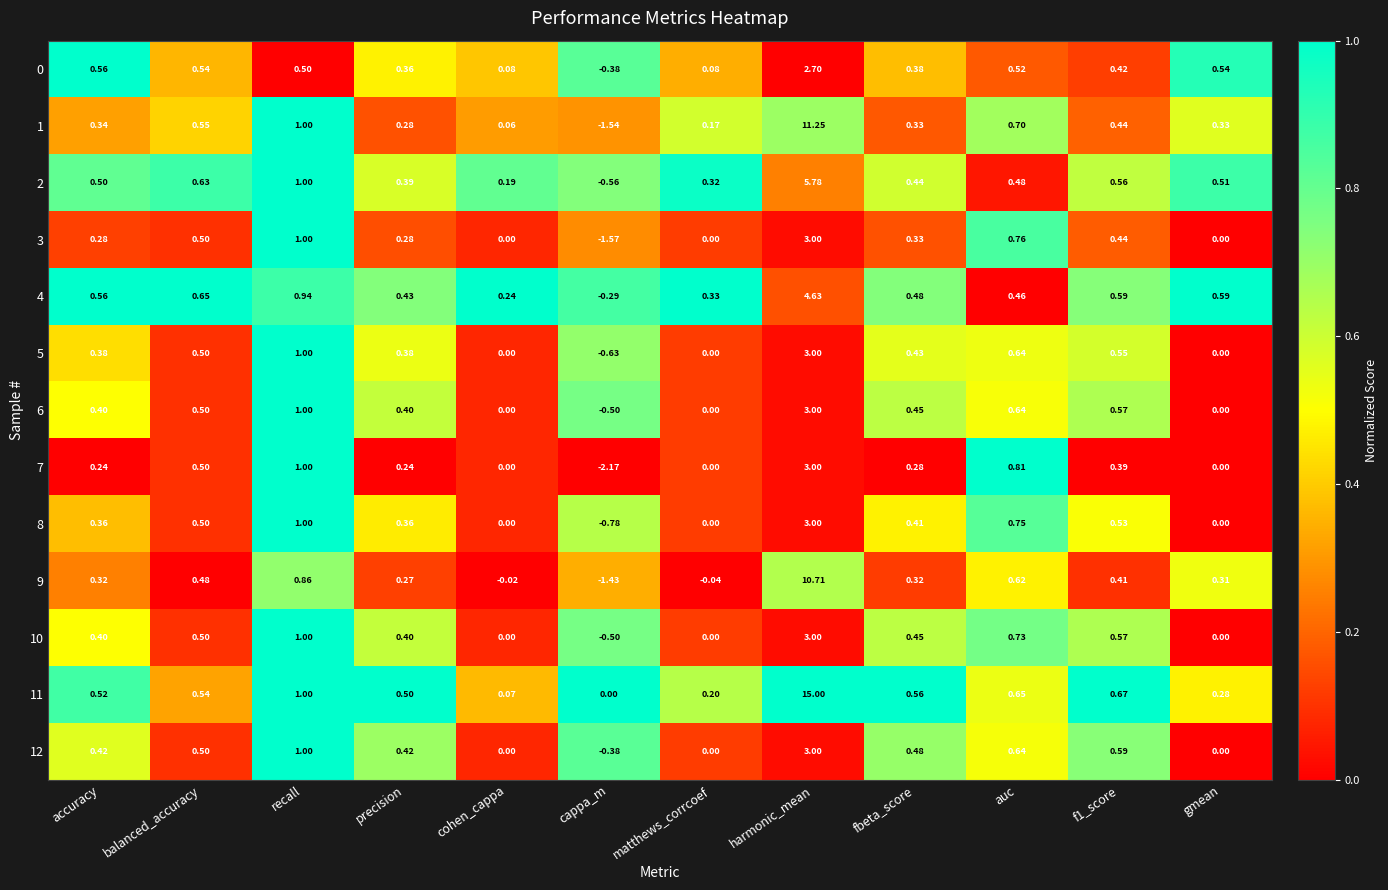

Between balanced_accuracy and cappa_m, which series saw the biggest shift?

7